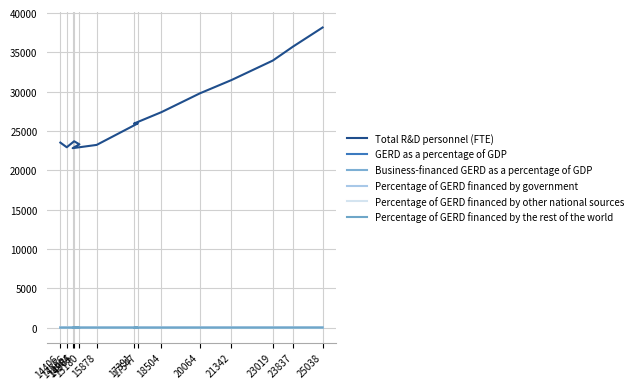

What position from the right is 17391?

7